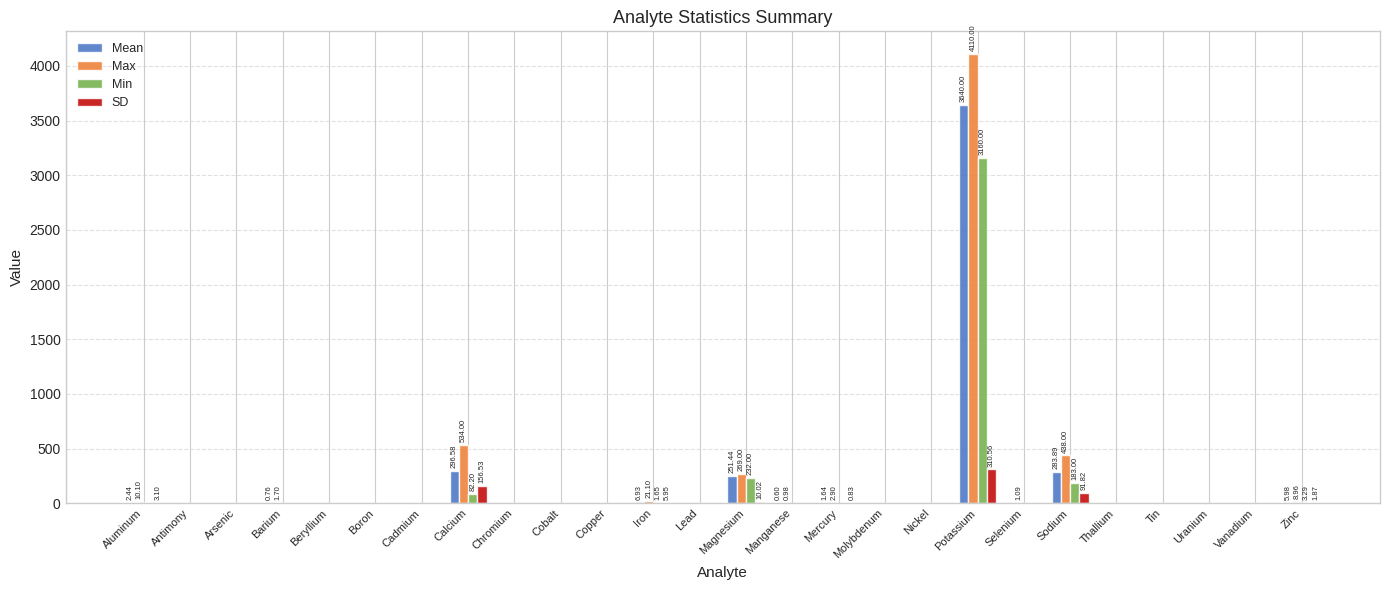

What is the maximum value shown in the chart?

4110.0